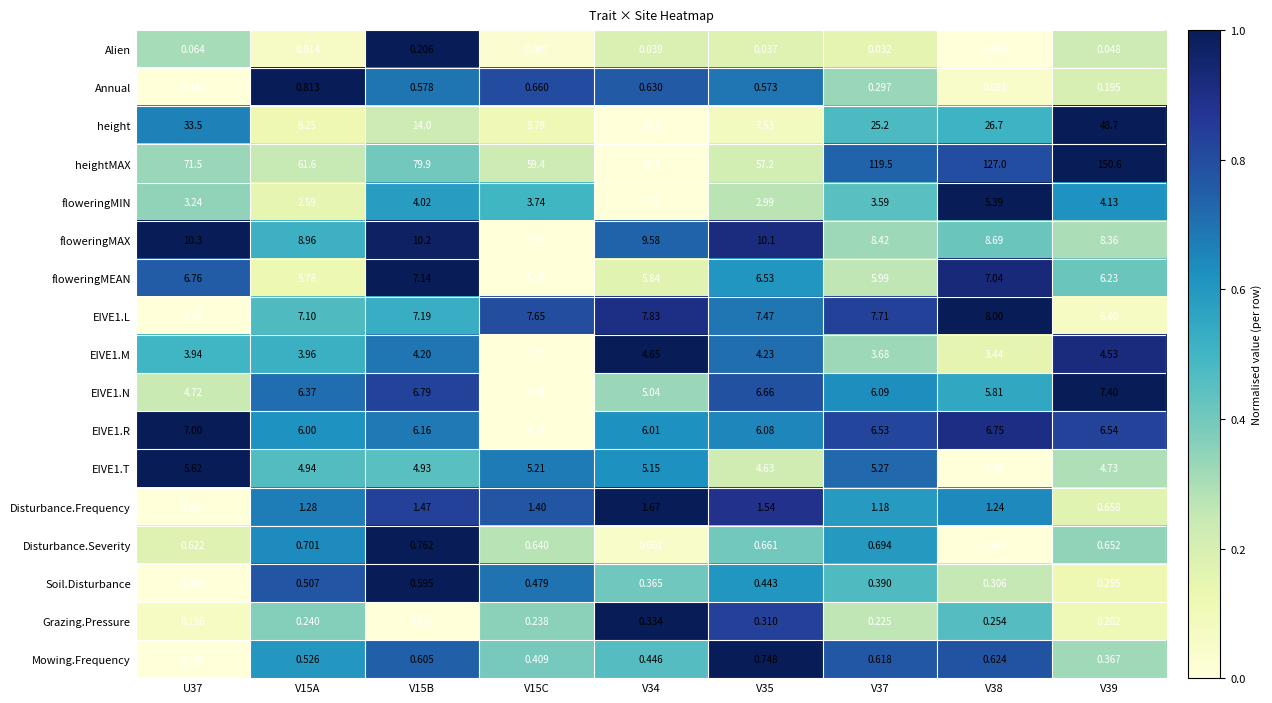

Is the value of floweringMAX at U37 greater than the value of EIVE1.M at V35?

Yes